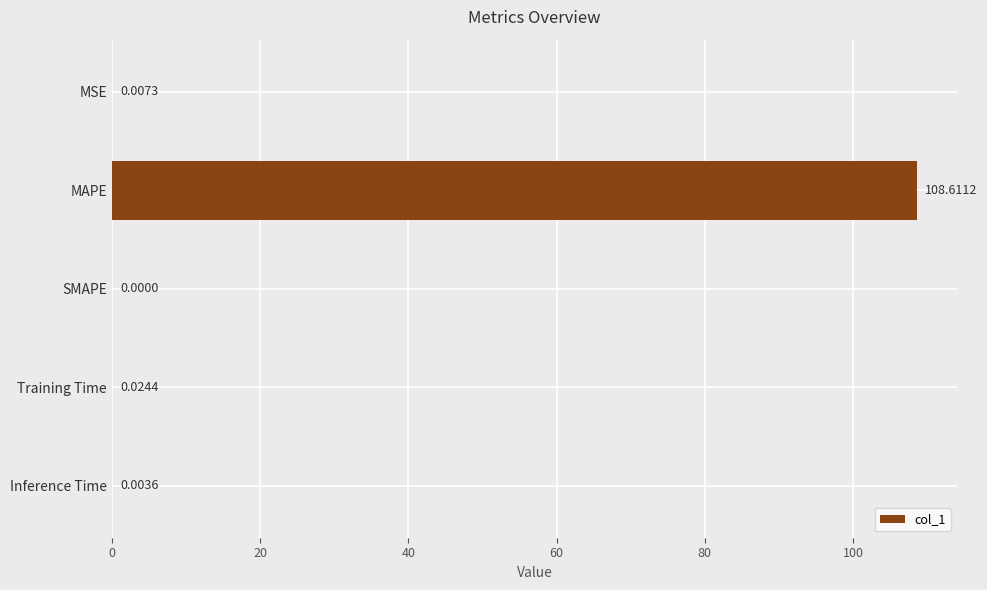

What is the average value?

21.7